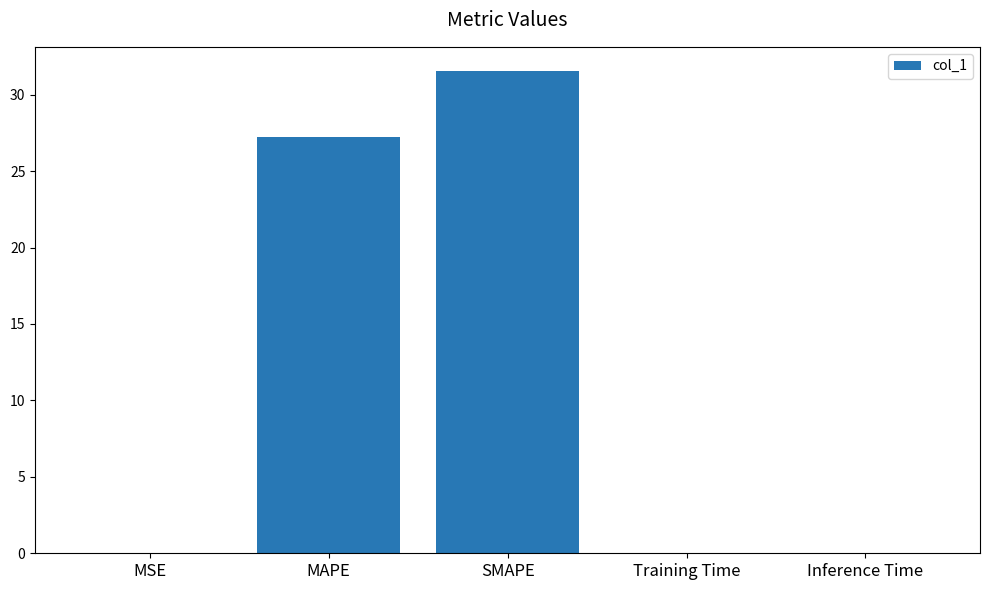

What is the average value?

11.8